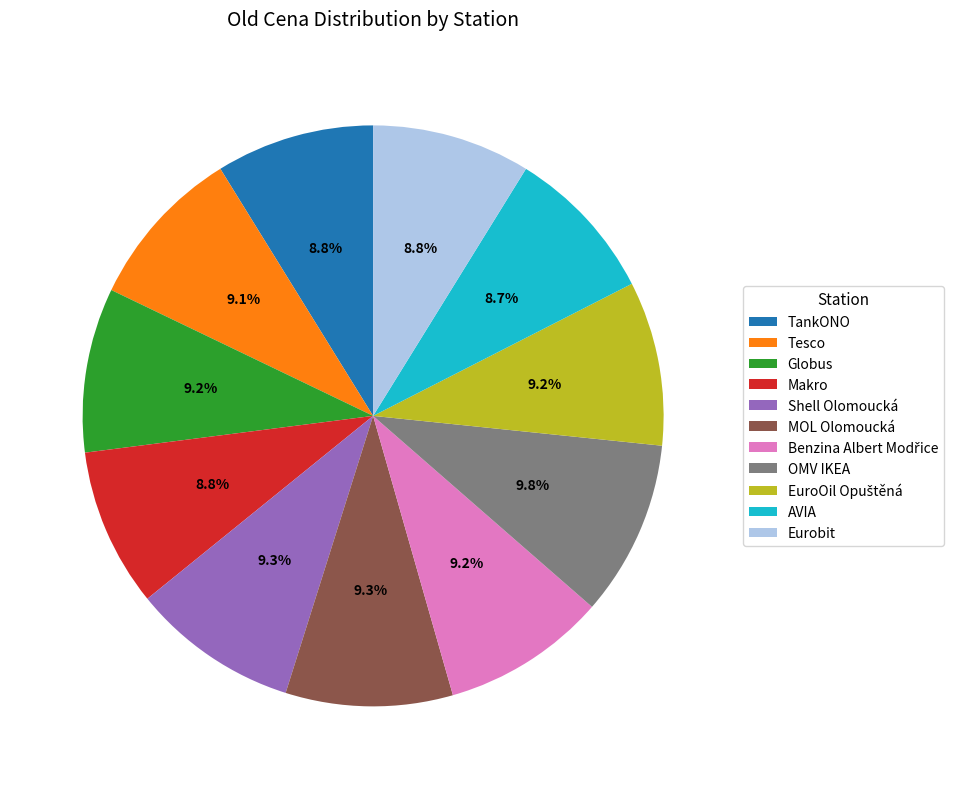

True or false: Eurobit accounts for 15% of the total.

False